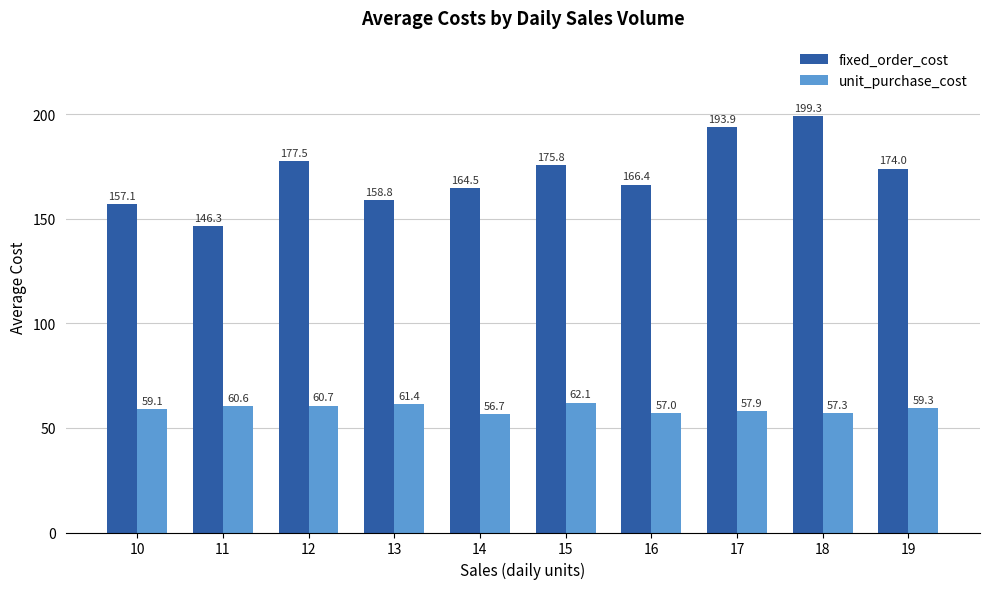

What are all the series names shown in the legend?

fixed_order_cost, unit_purchase_cost